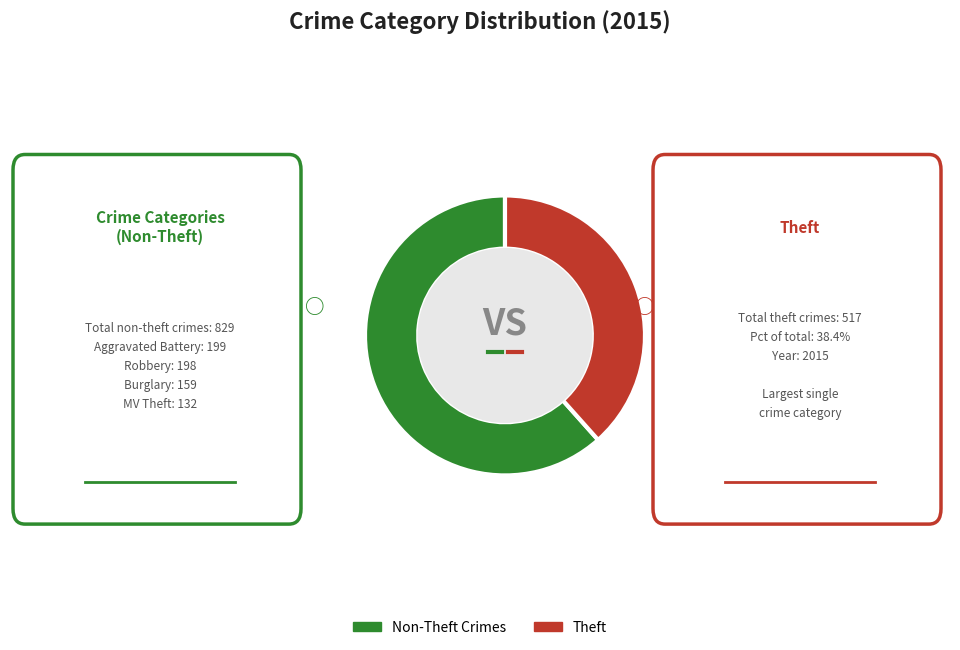

Which slice is the smallest?

Theft